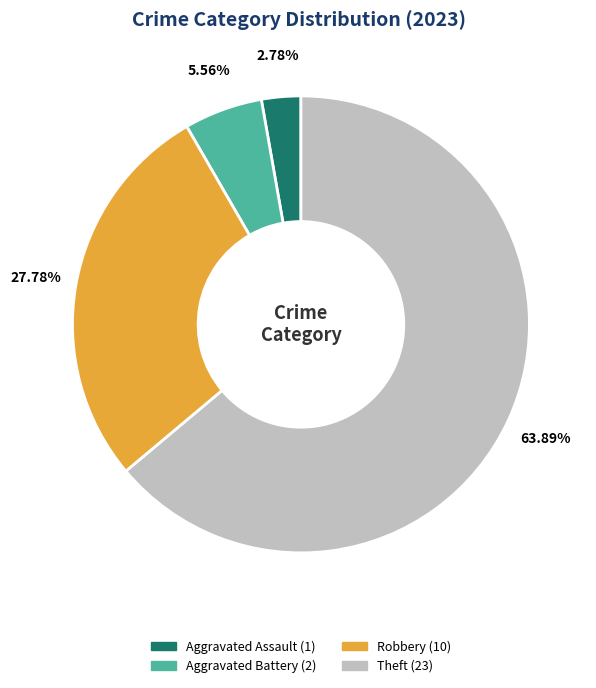

How many slices are in this pie chart?

4